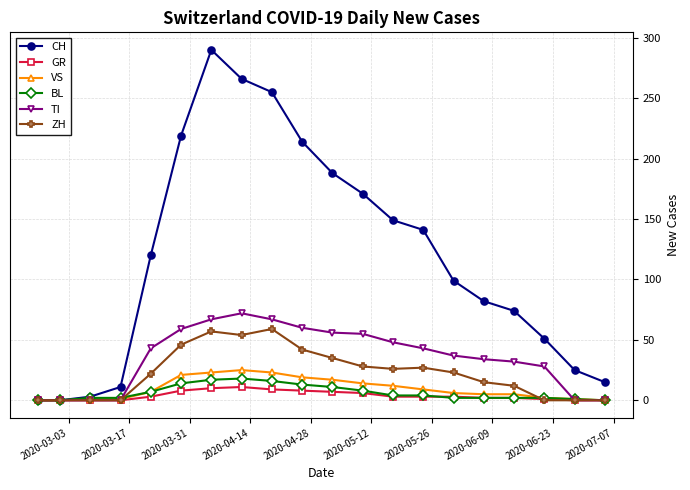

True or false: CH has more than 2 interior local peaks.

False